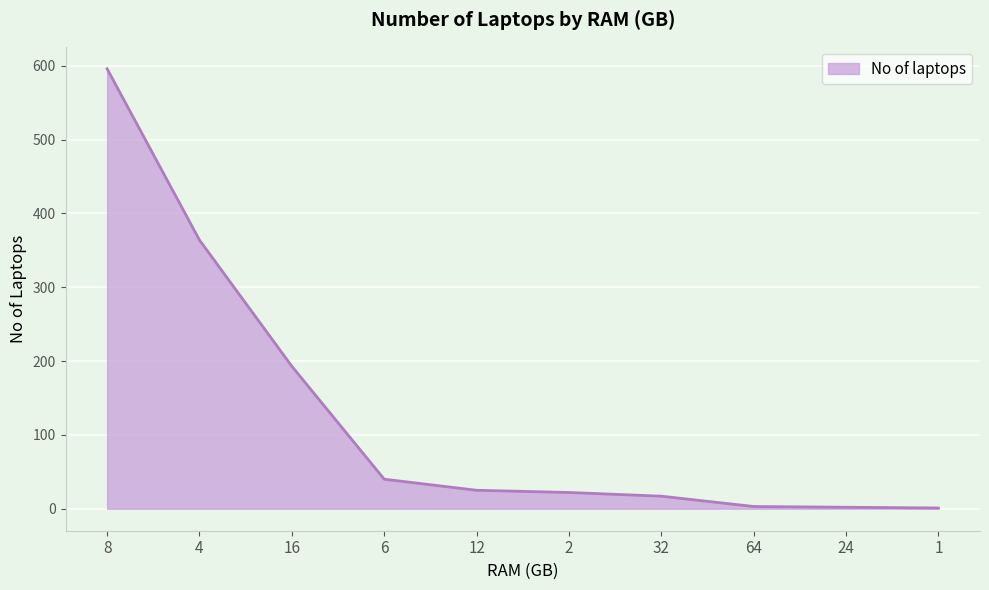

Which label corresponds to the largest value in the chart?

8